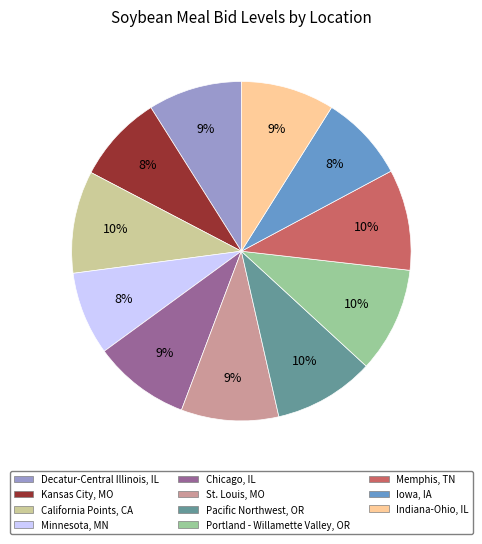

Is there a majority slice in this chart?

No